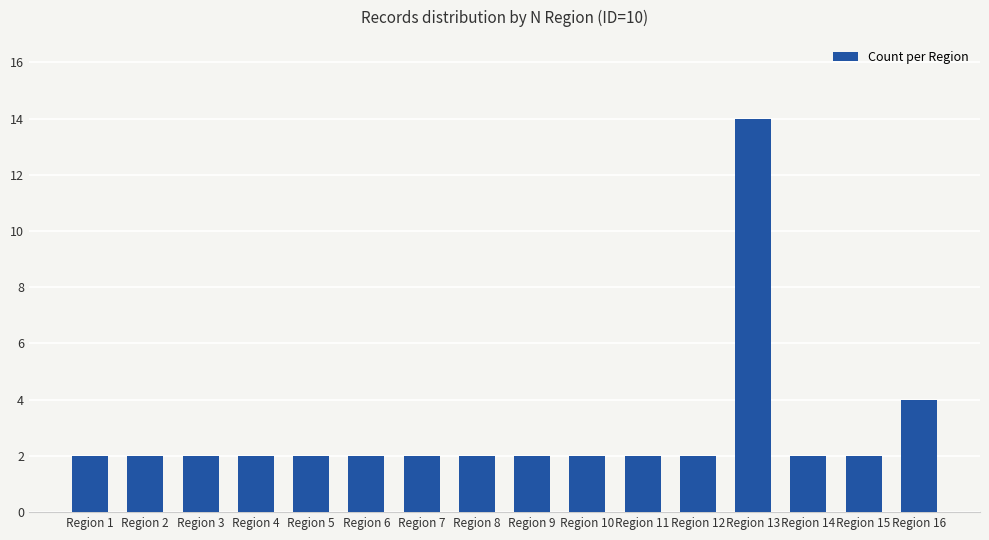

Approximately how many times larger is the value at Region 6 compared to Region 4?

1.0